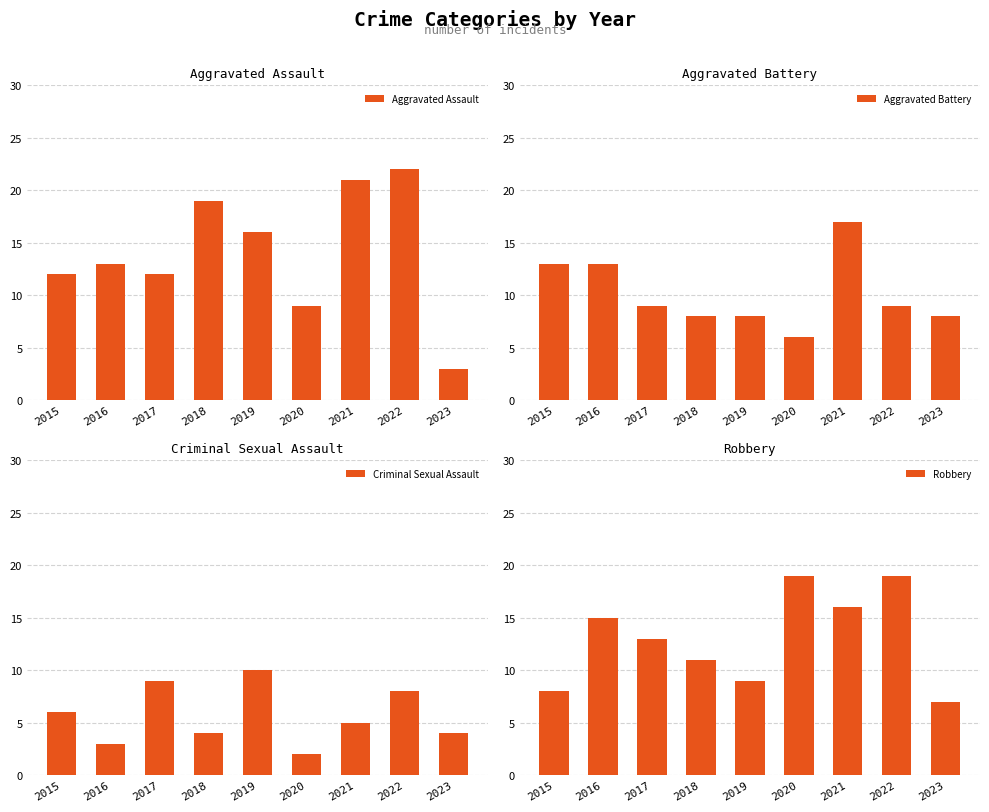

What is the sum of the Aggravated Assault values at 2020 and 2017?

21